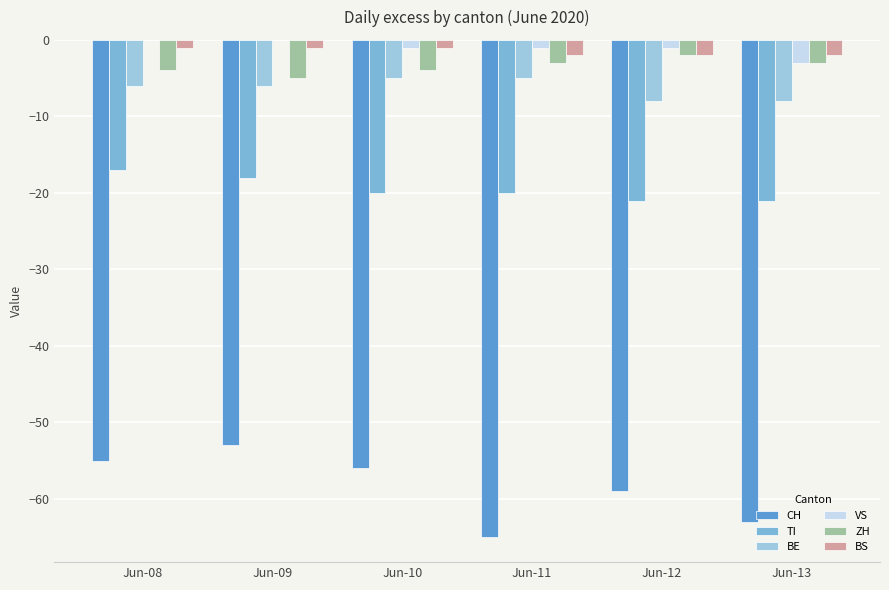

What is the highest value of the CH series?

-53